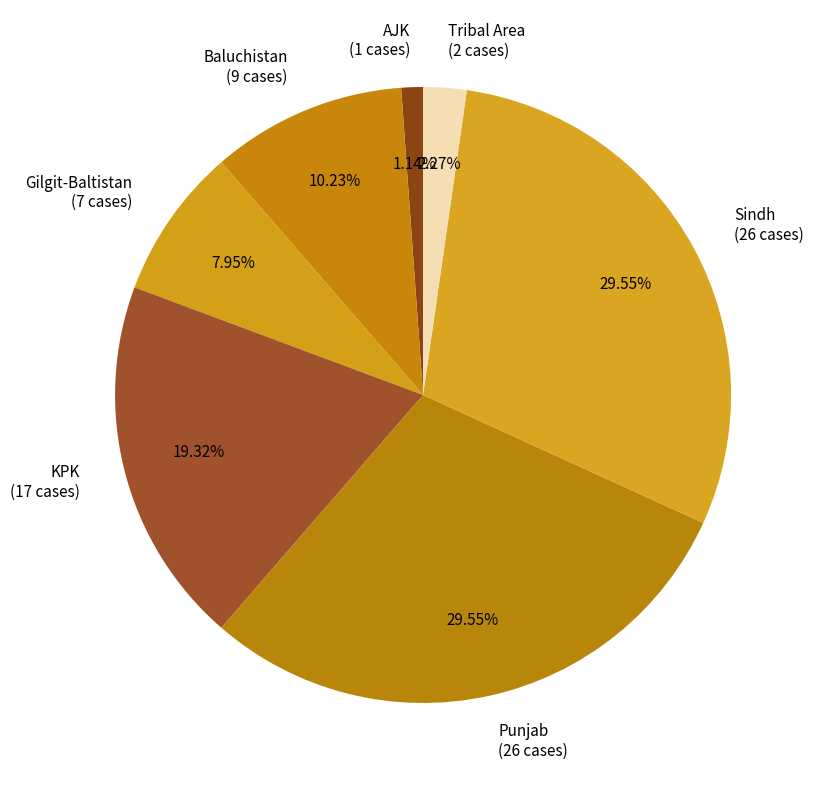

To the nearest percent, what portion does Punjab represent?

30%